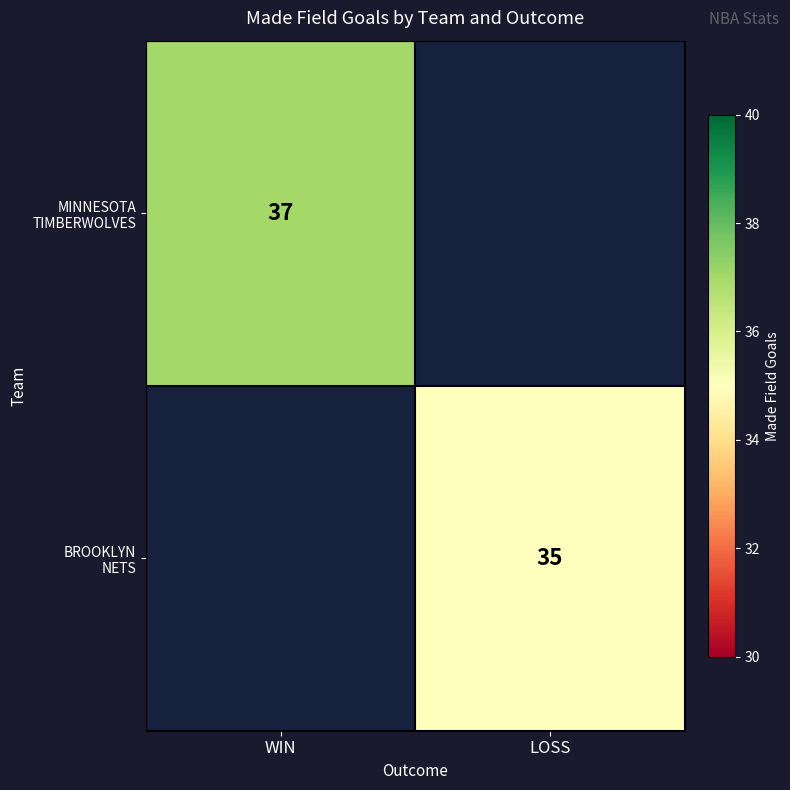

At how many categories does at least one series exceed 35?

1